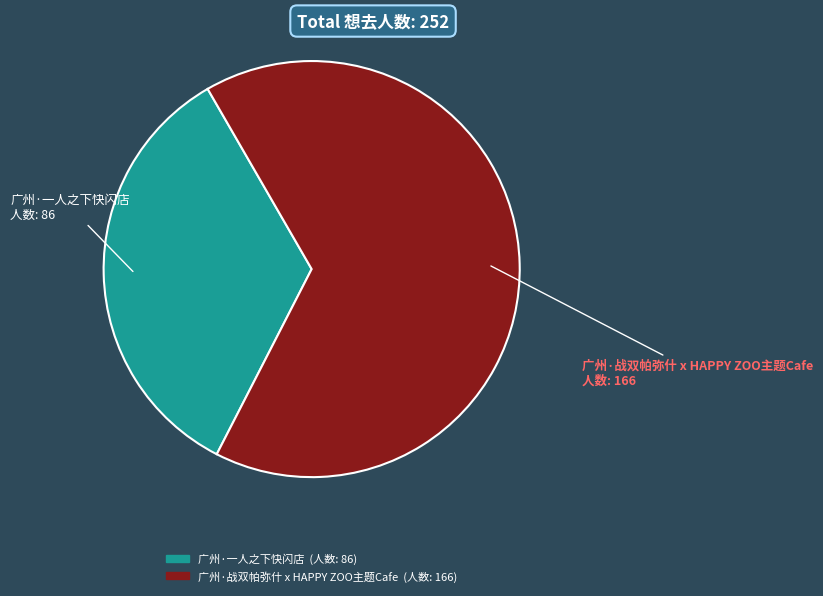

Is there a majority slice in this chart?

Yes